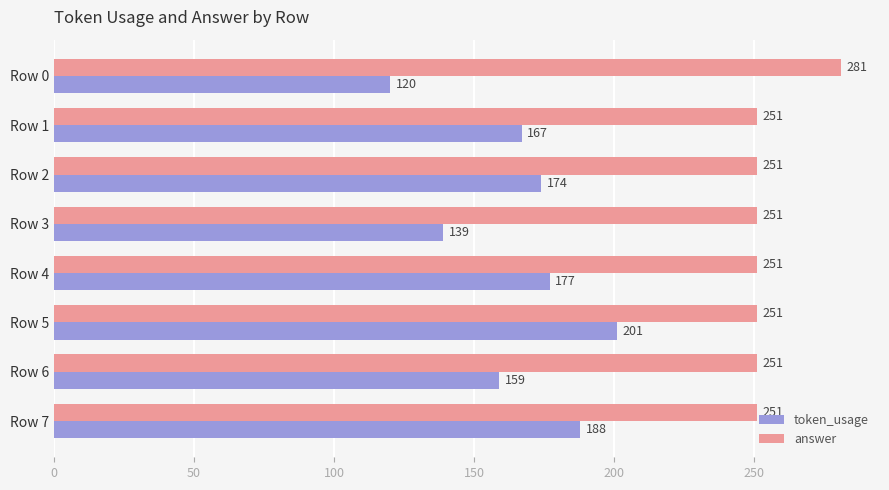

What are all the series names shown in the legend?

token_usage, answer